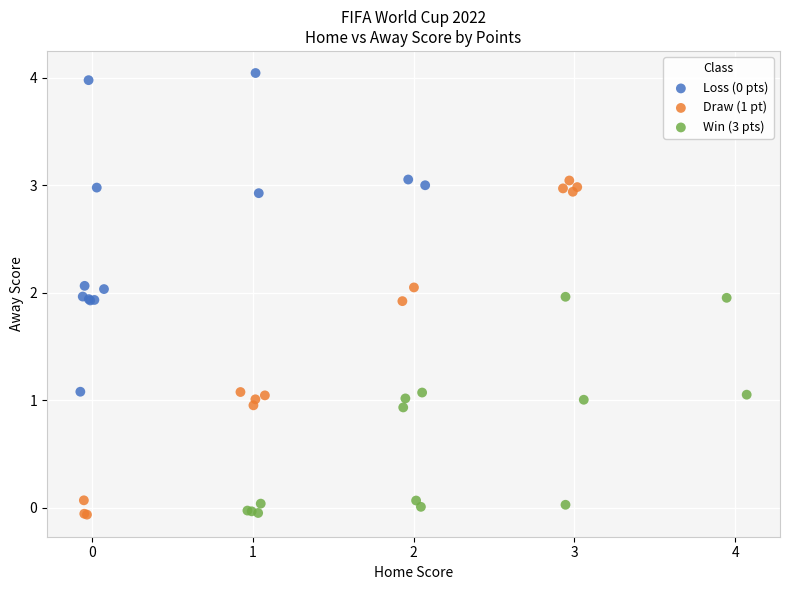

Which series has the largest Y range (max minus min)?

Draw (1 pt)